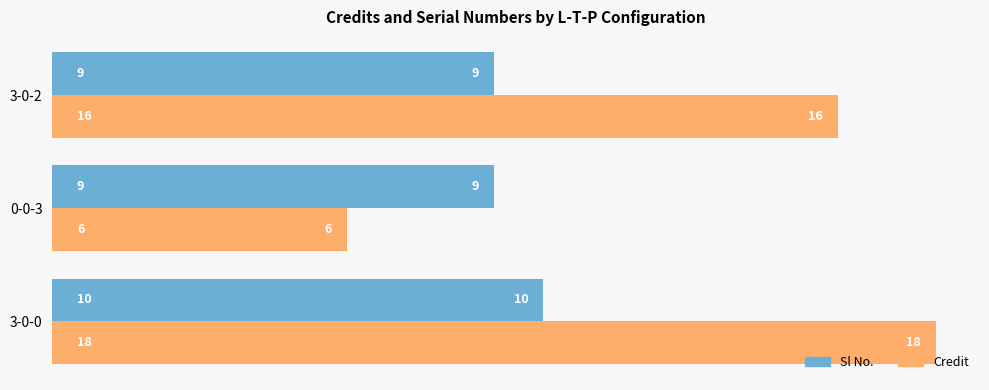

Rank the series by their maximum value, from lowest to highest.

Sl No., Credit